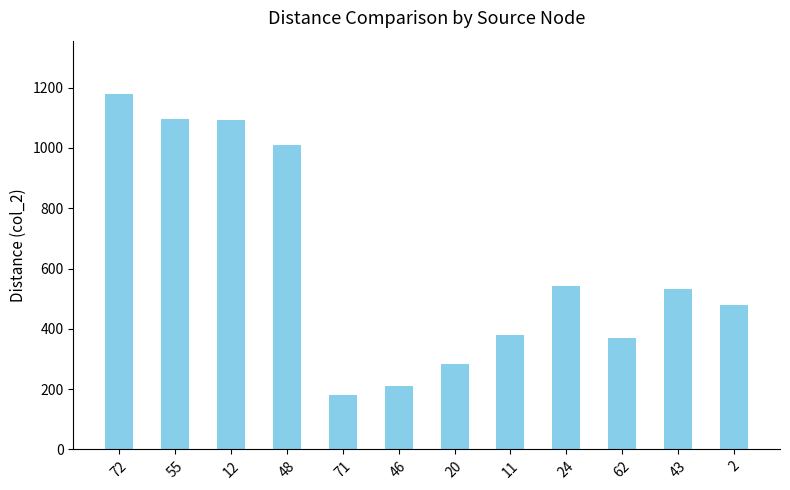

Which has a higher value, 71 or 62?

62